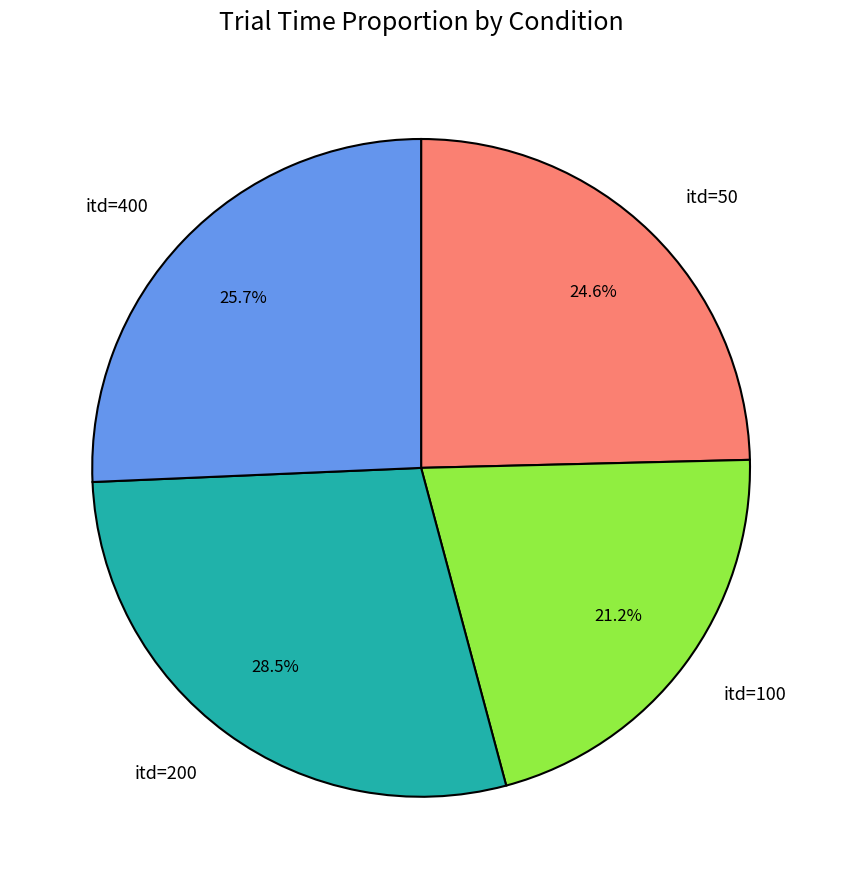

How many slices are in this pie chart?

4